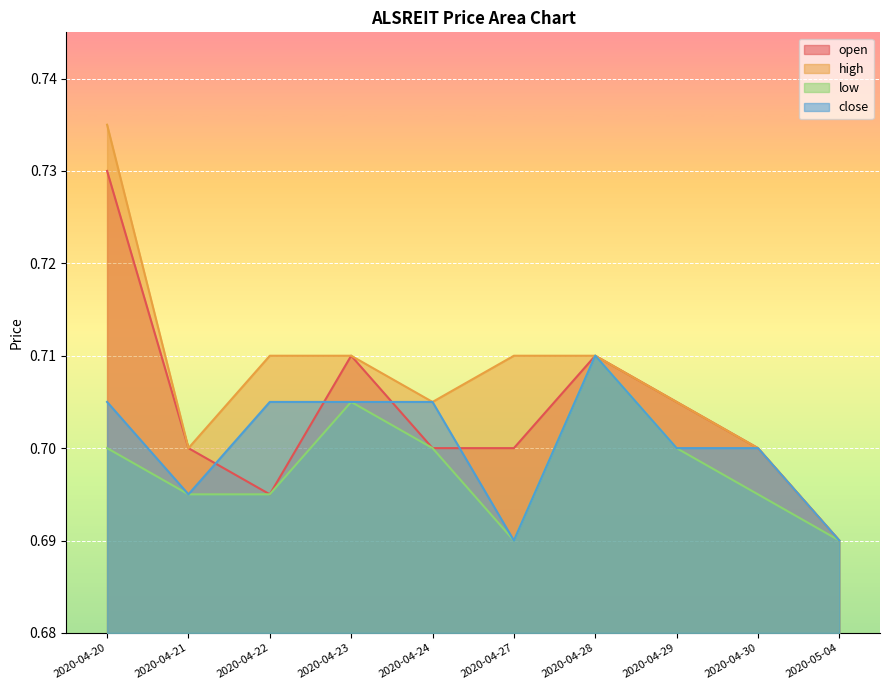

What value does the close series have at 2020-05-04?

0.7